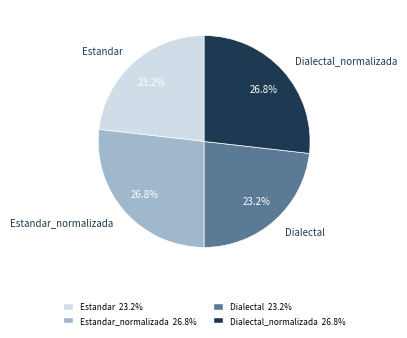

Is there a majority slice in this chart?

No